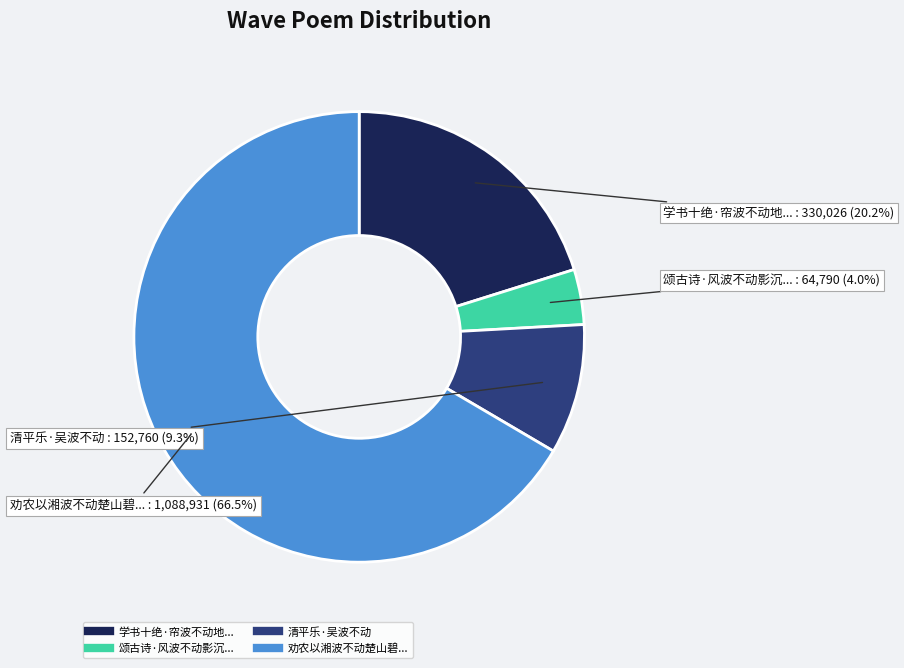

Does any single category account for the majority?

Yes